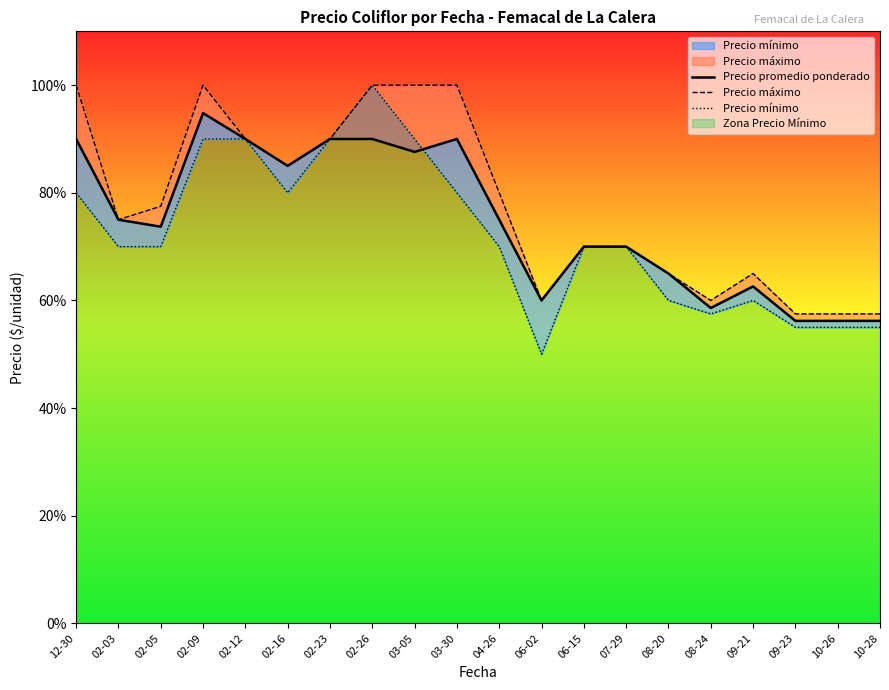

What is the maximum value for Precio mínimo?

1000